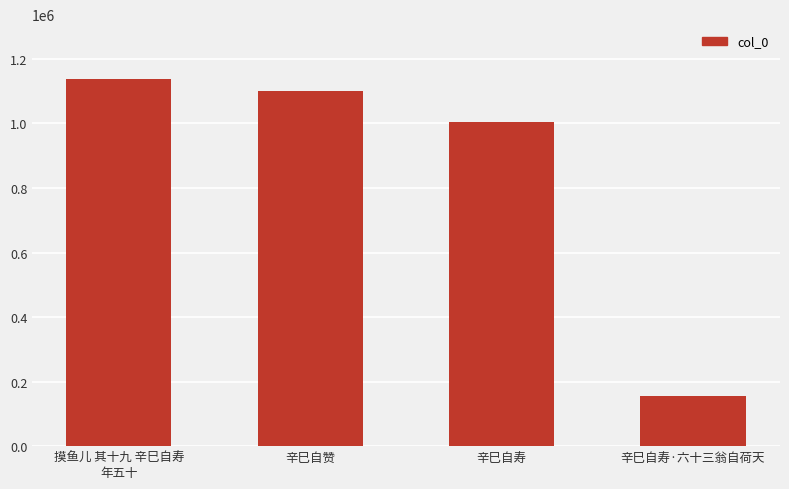

Between 辛巳自赞 and 摸鱼儿 其十九 辛巳自寿
年五十, which is larger?

摸鱼儿 其十九 辛巳自寿
年五十